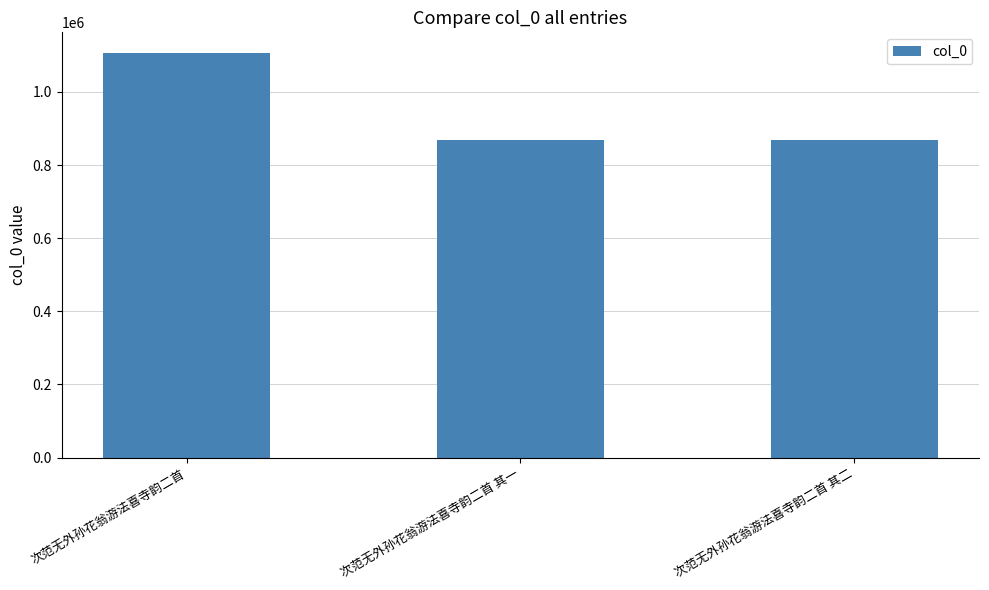

How many distinct data groups are displayed?

1